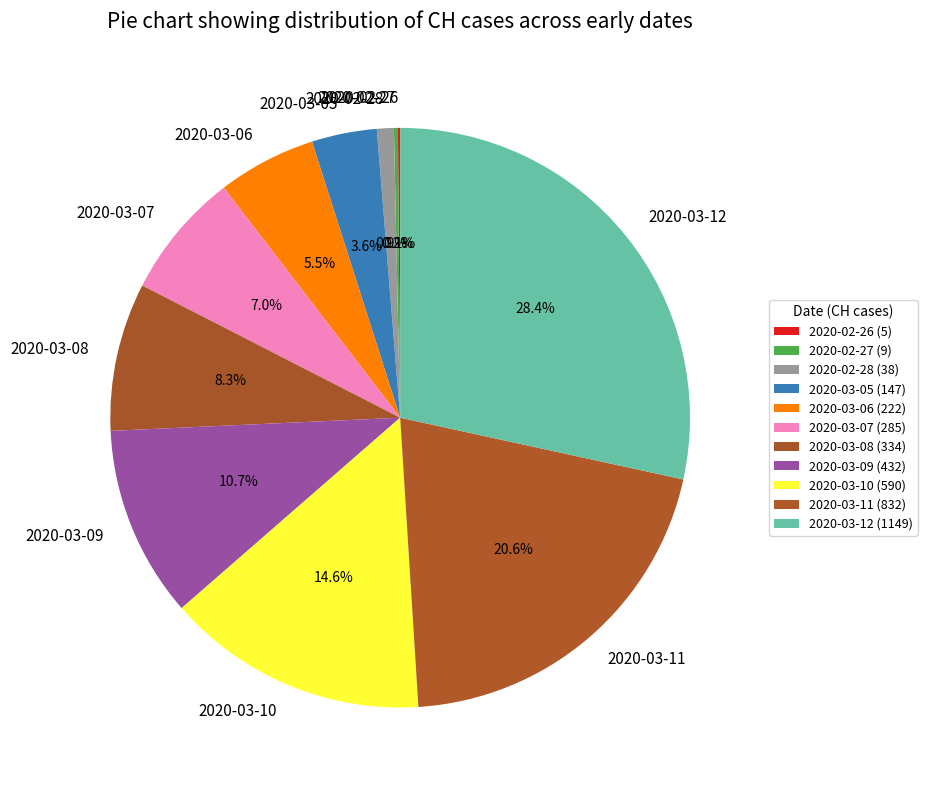

Is the sum of 2020-03-06 and 2020-03-07 greater than half?

No